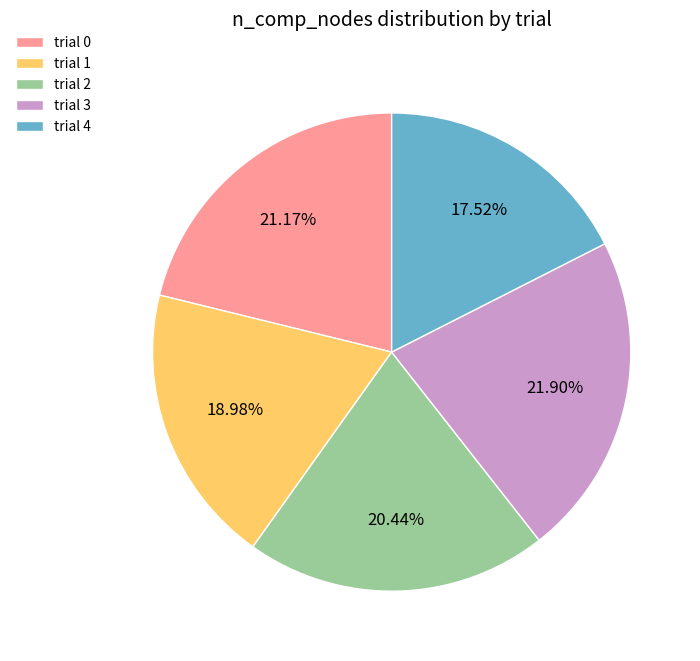

Rank the categories by value from highest to lowest.

trial 3, trial 0, trial 2, trial 1, trial 4